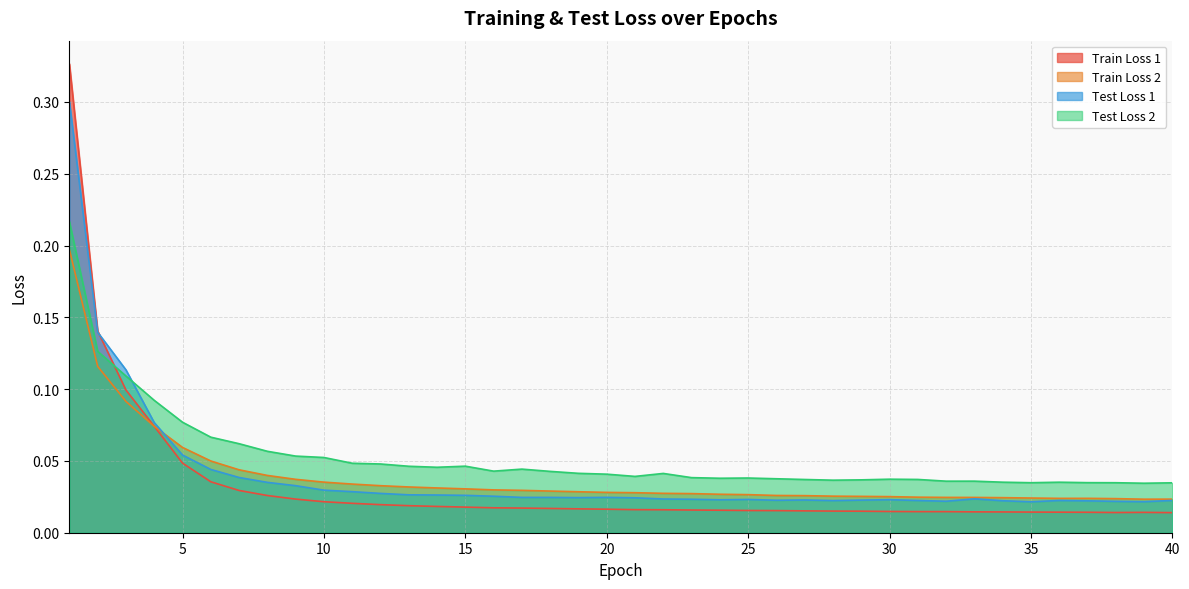

True or false: Test Loss 2 and Train Loss 2 cross at least once.

False